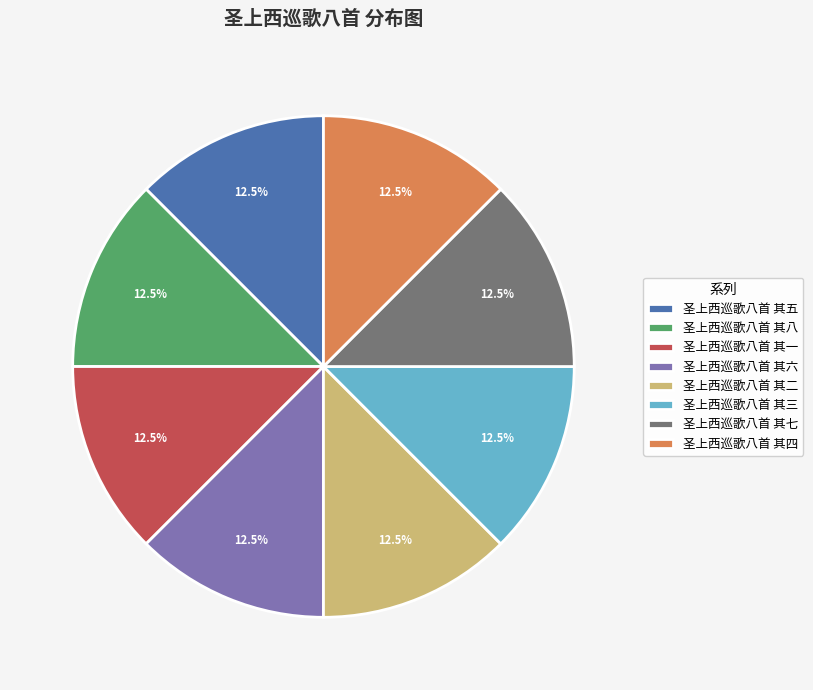

How many segments does this pie chart have?

8